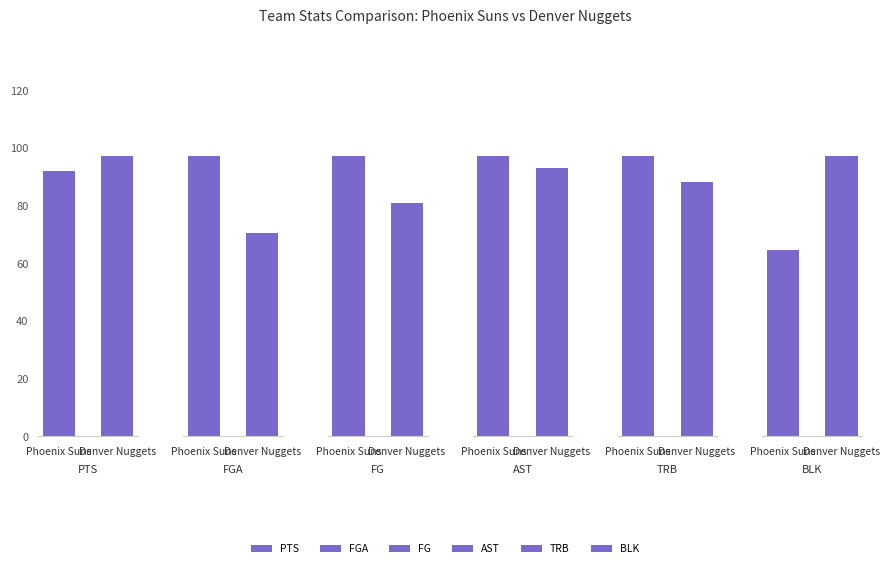

Reading left to right, extract all data points from this chart.

PTS: 92	97
FGA: 95	69
FG: 42	35
AST: 24	23
TRB: 43	39
BLK: 6	9